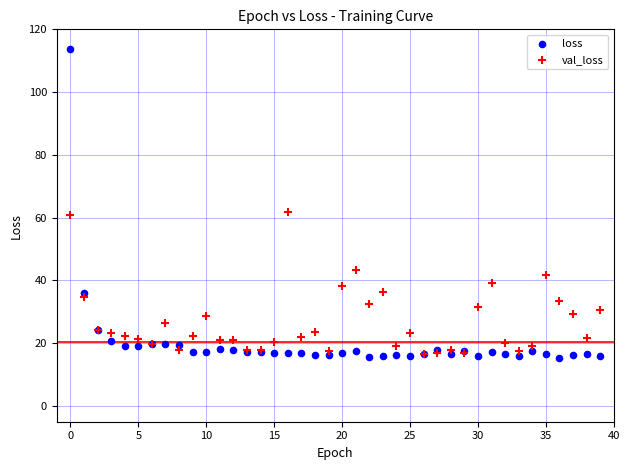

What are all the series names shown in the legend?

loss, val_loss